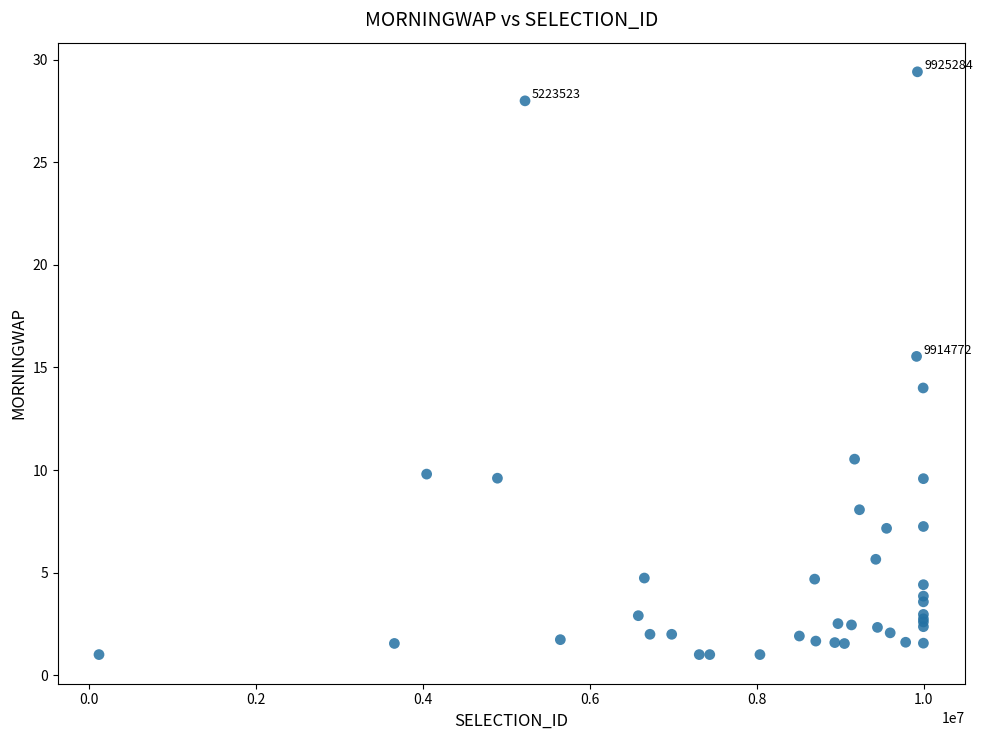

What Y value in the scatter plot is closest to 15?

15.5